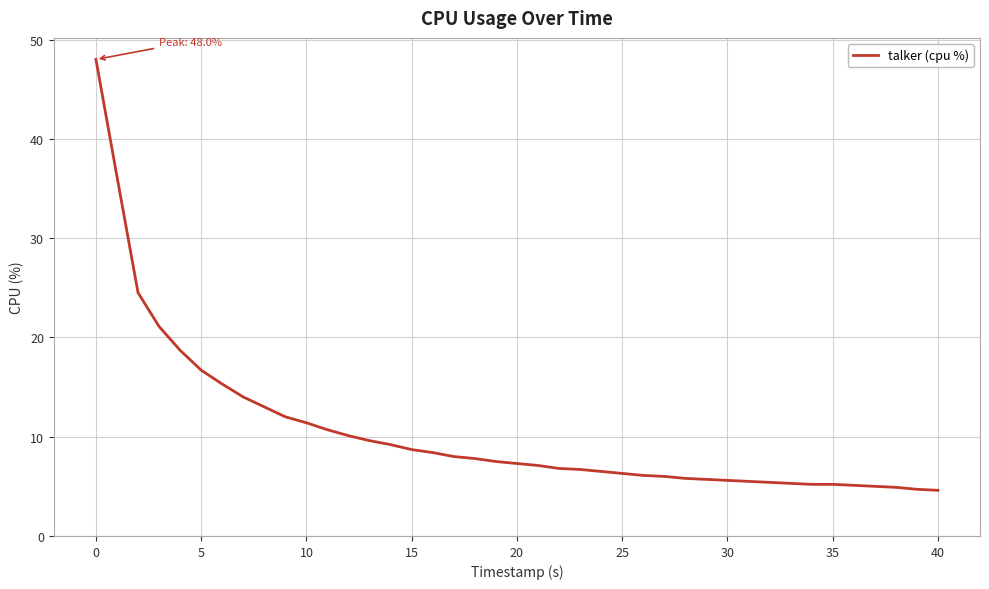

What is the minimum value shown in the chart?

4.6